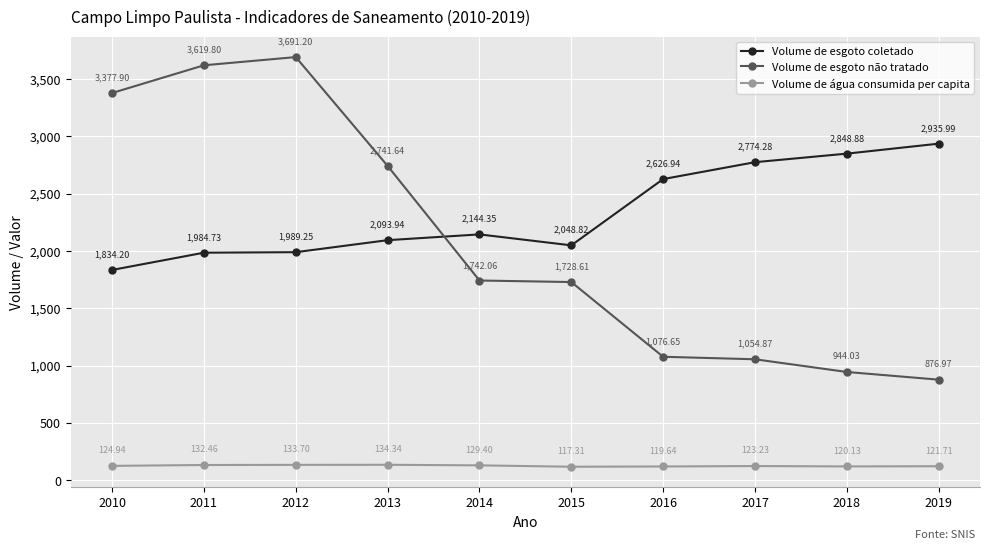

Does the chart have visible grid lines?

Yes